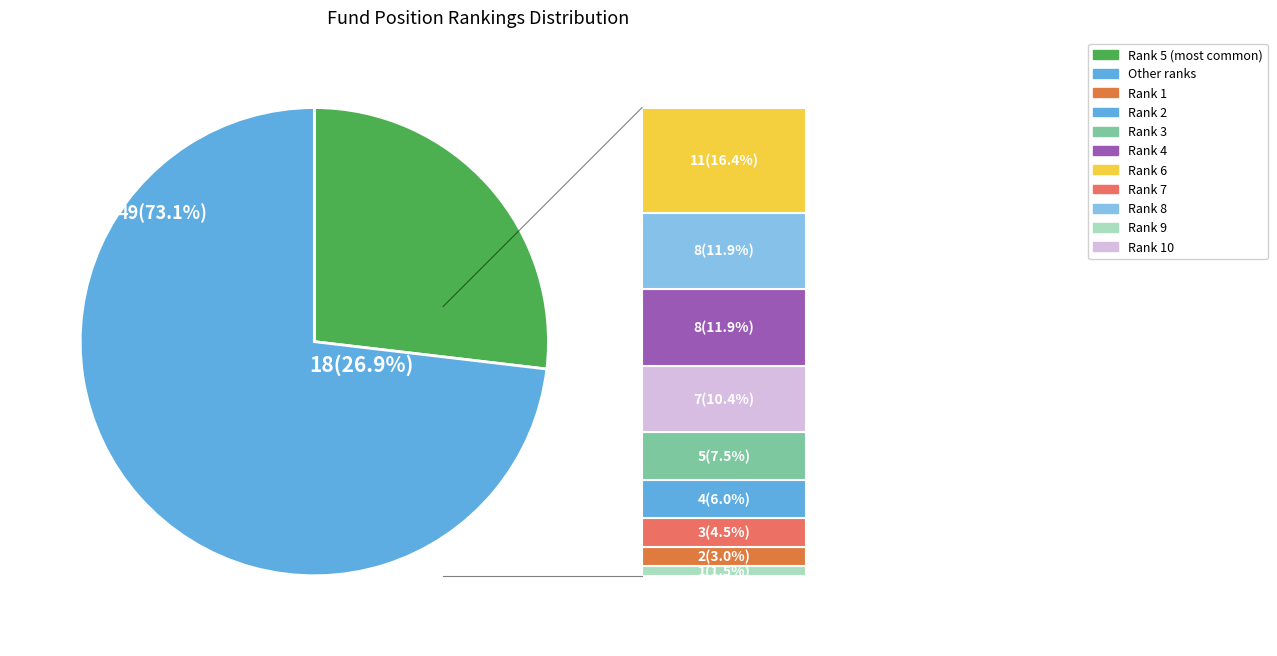

Between 6 and 8, which is larger?

6